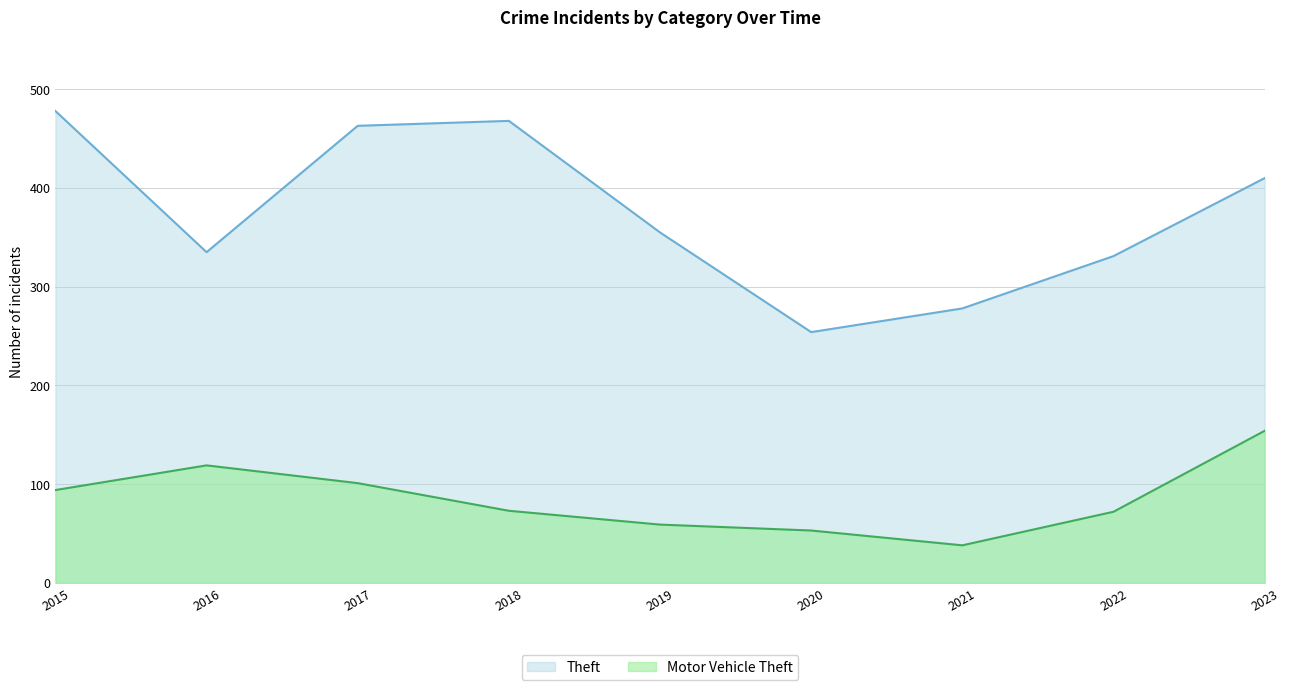

Which category has the highest value in the Motor Vehicle Theft series?

2023